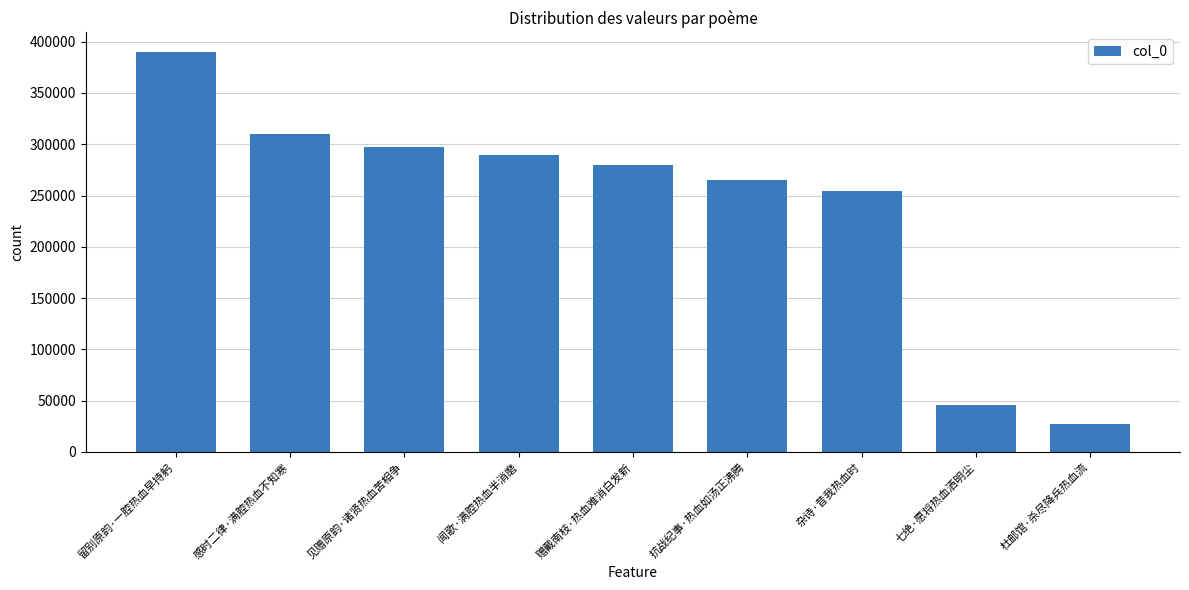

What is the smallest value displayed?

27517